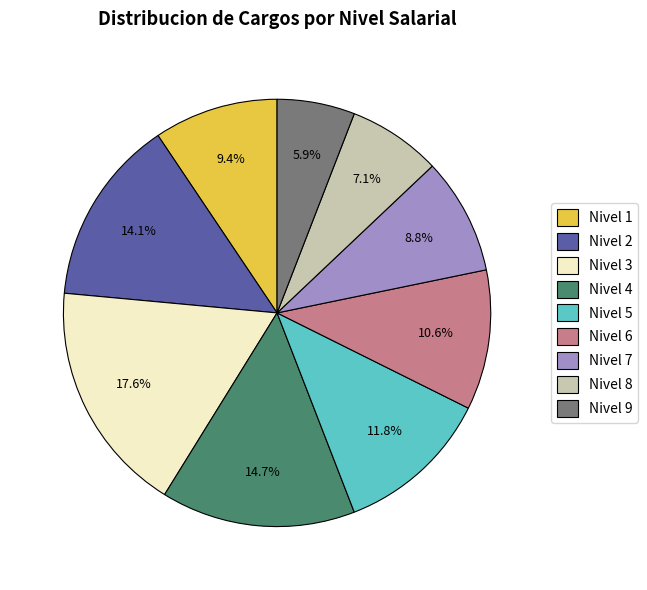

Which category has the smallest portion of the pie?

Nivel 9